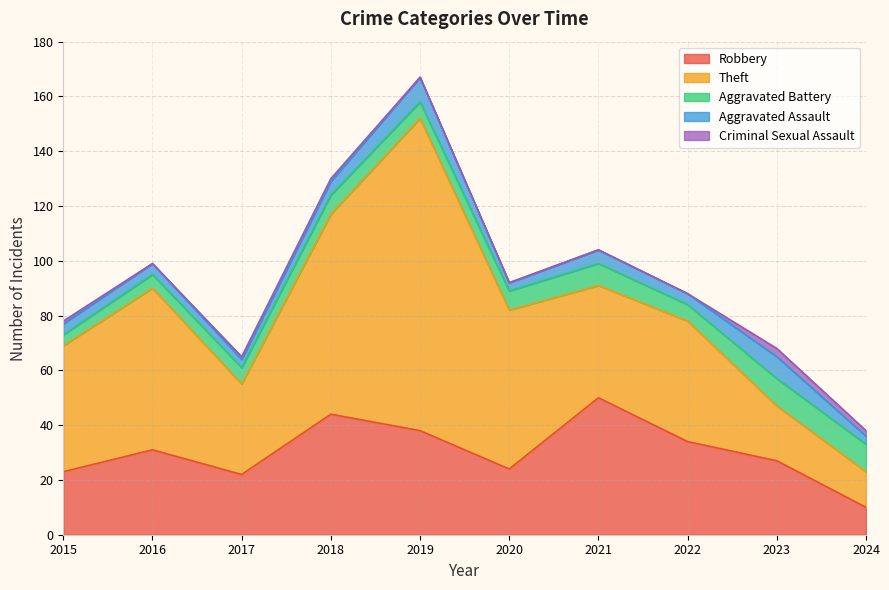

How many Criminal Sexual Assault values are between 0 and 1?

8